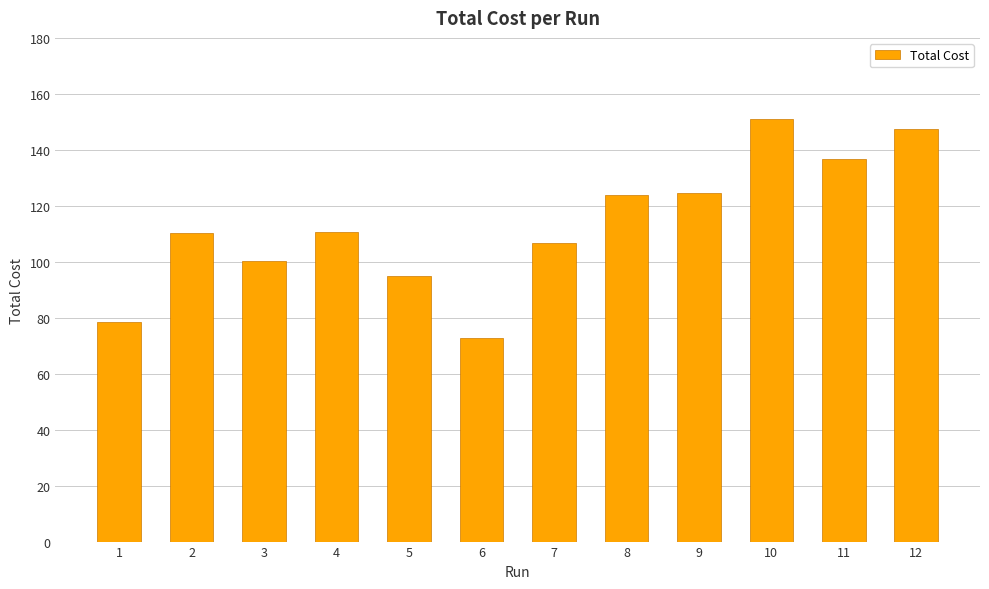

How many bars are there in total?

12